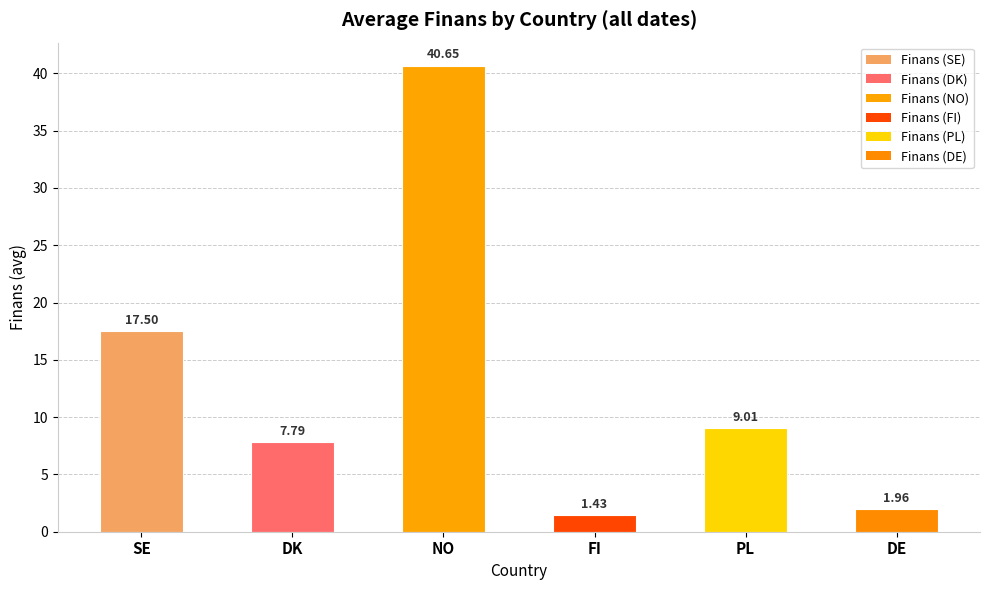

Rank the categories by value from lowest to highest.

FI, DE, DK, PL, SE, NO